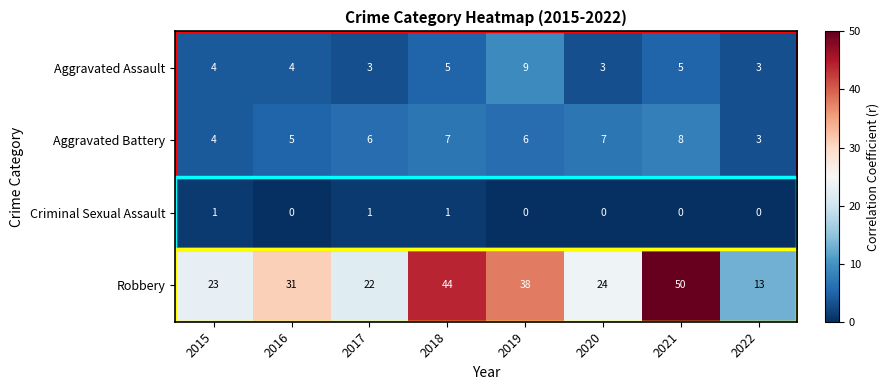

Which series changed the most between 2015 and 2021?

Robbery